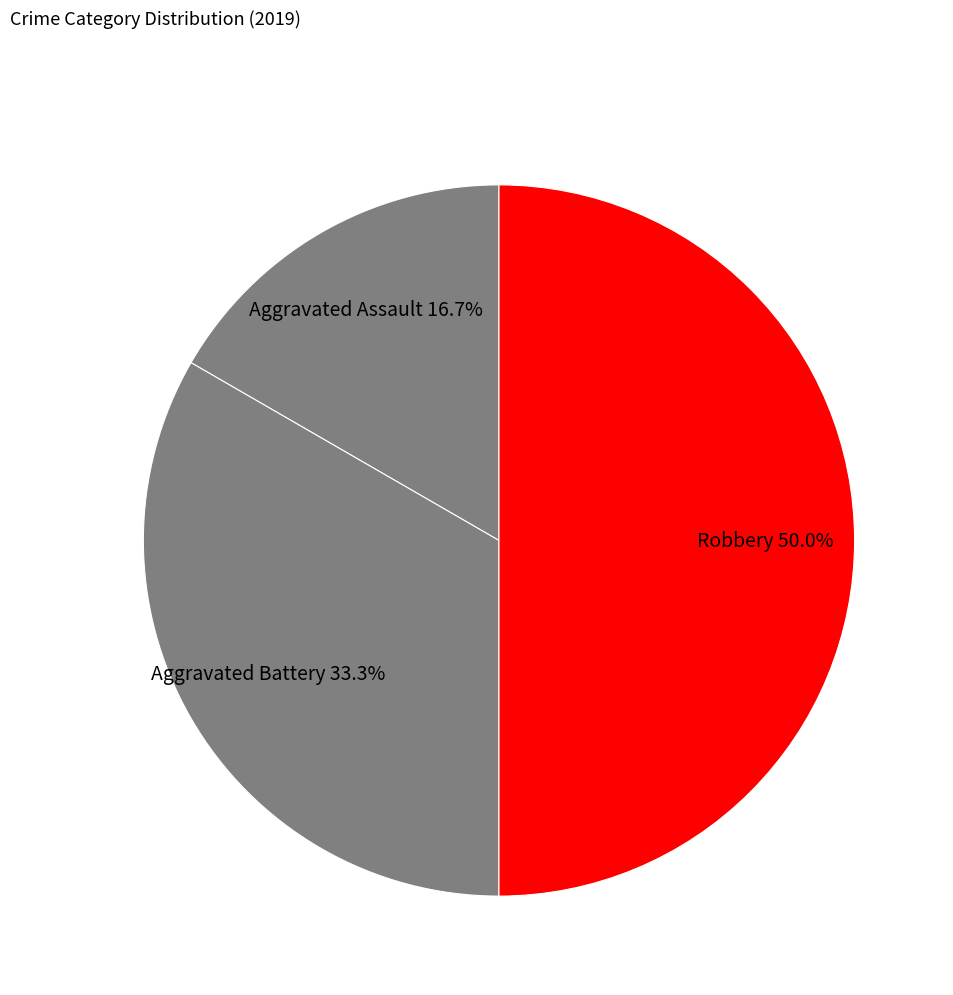

Between Aggravated Assault and Aggravated Battery, which is larger?

Aggravated Battery